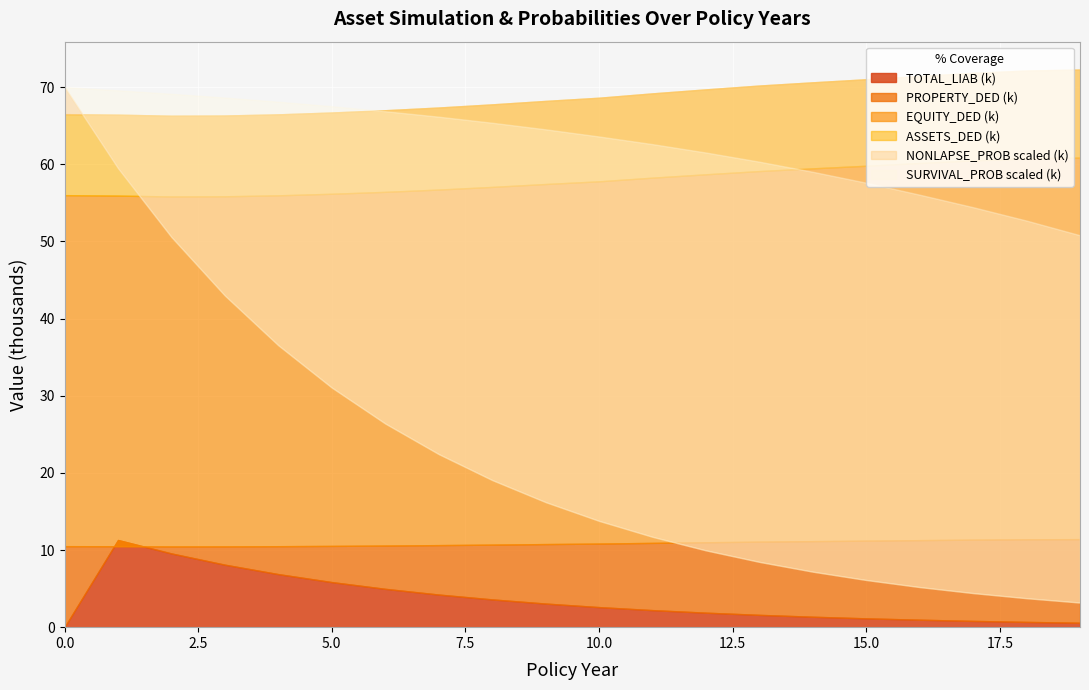

What is the minimum value for EQUITY_DED?

55826.5